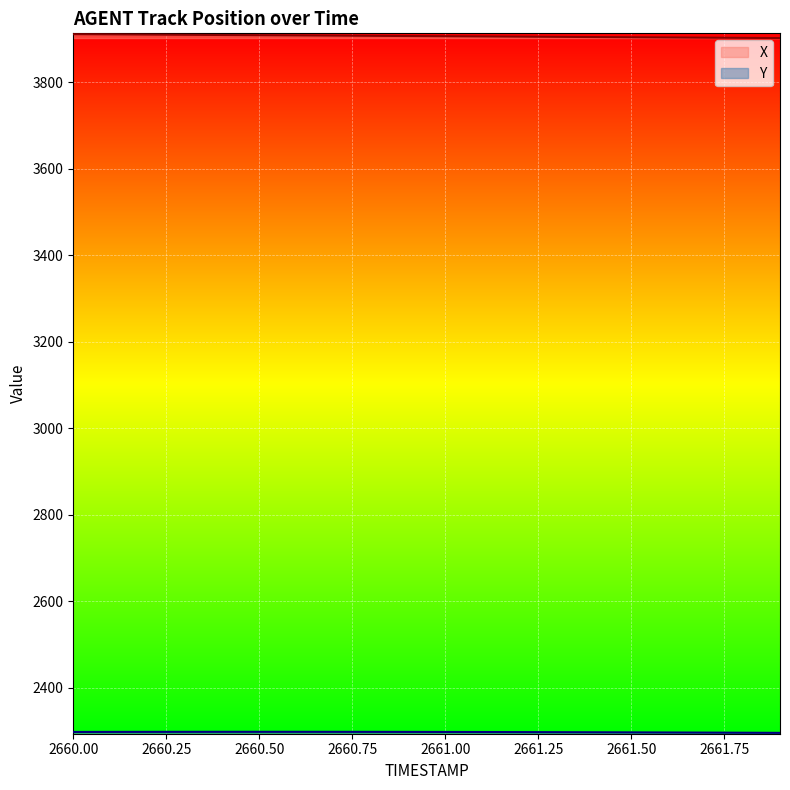

What is the difference between the maximum and minimum values in the X series?

8.9